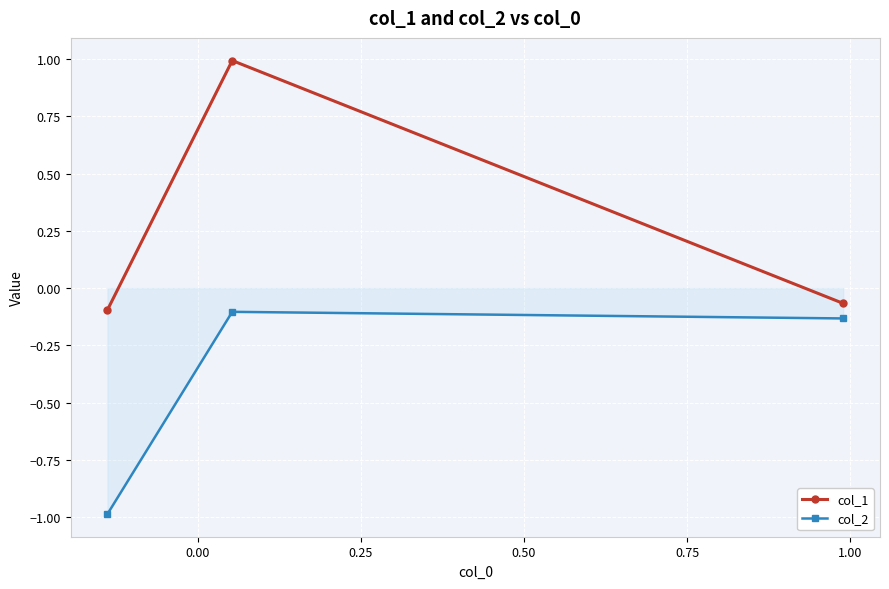

Which series has the widest spread of values?

col_1